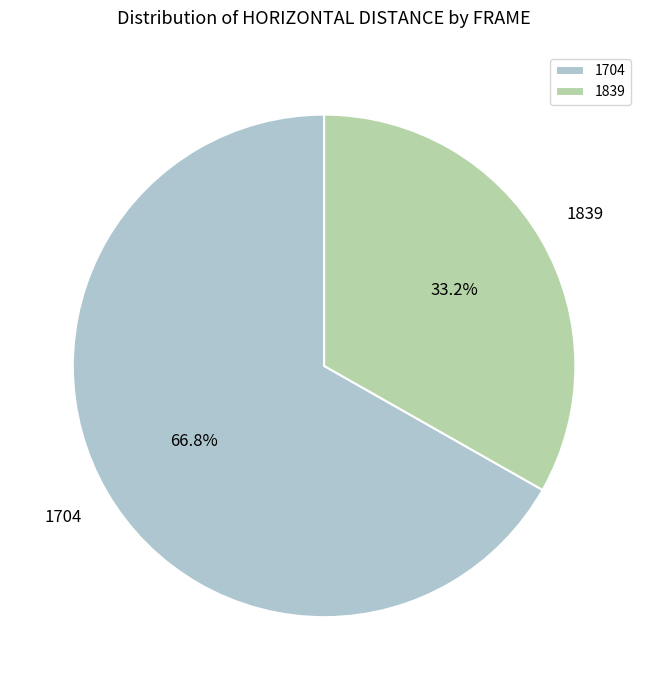

Count the number of slices in the pie.

2